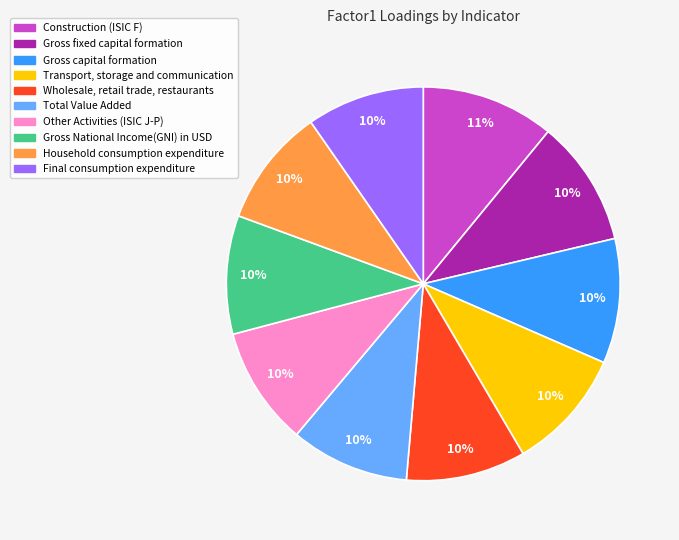

Combined, do Transport, storage and communication and Other Activities (ISIC J-P) account for over 50%?

No